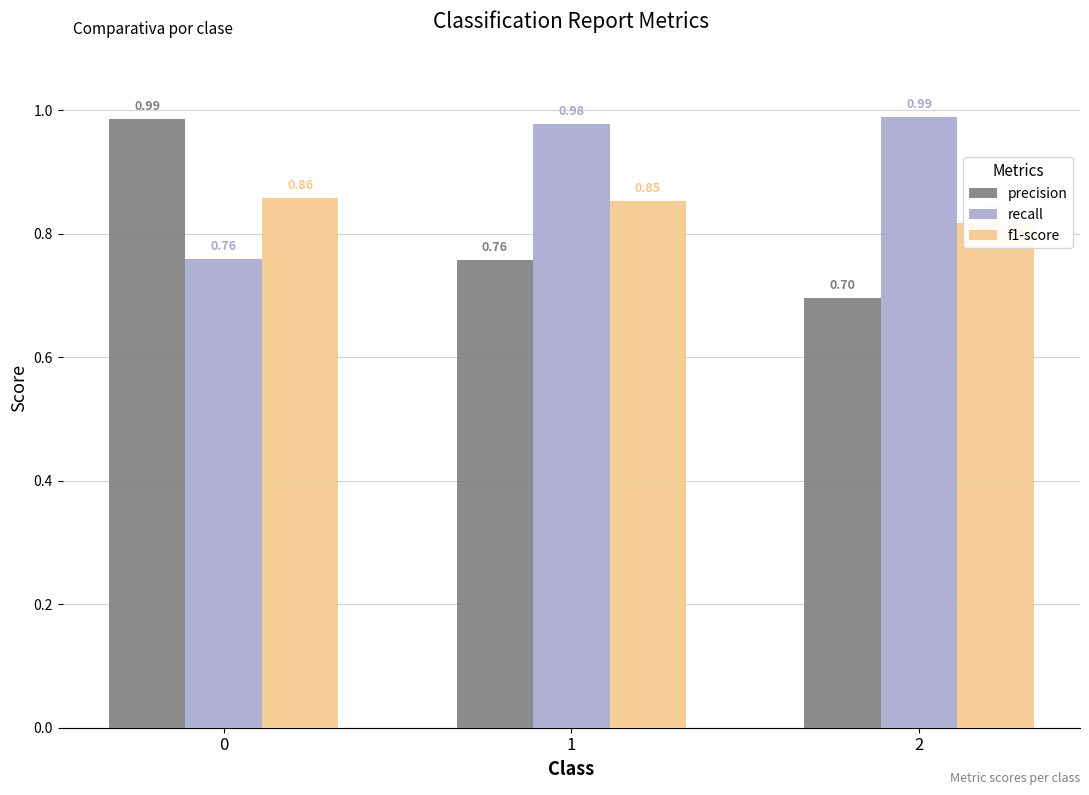

Which label corresponds to the largest value in the chart?

2